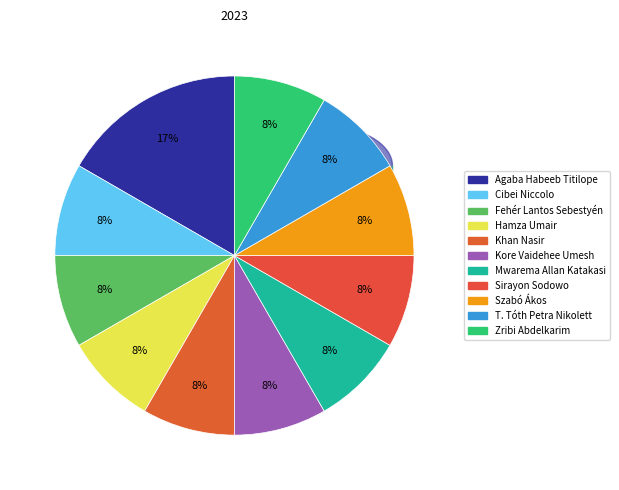

Count the number of slices in the pie.

11